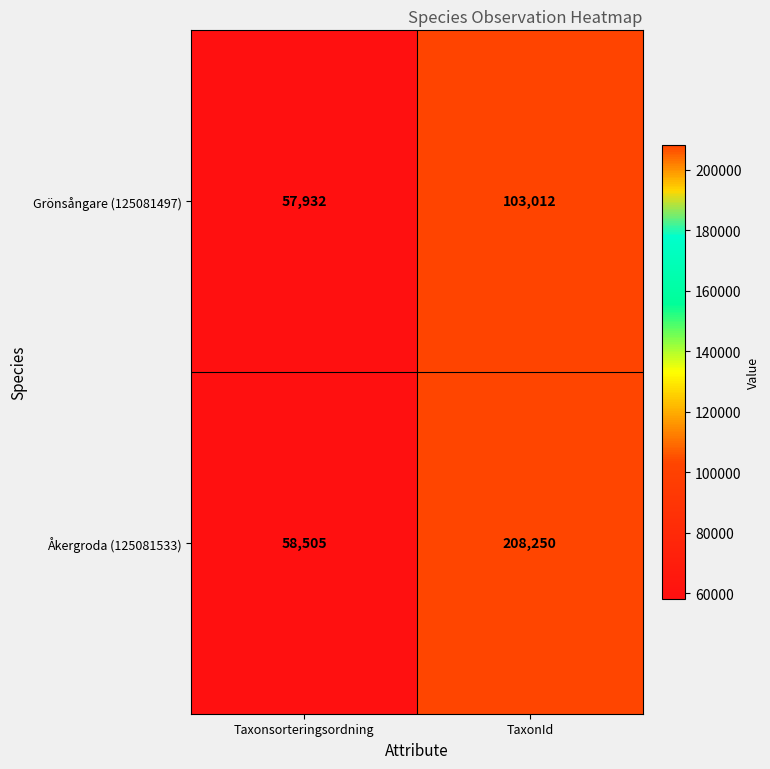

Read the Åkergroda (125081533) value at Taxonsorteringsordning, to the nearest 50.

58500